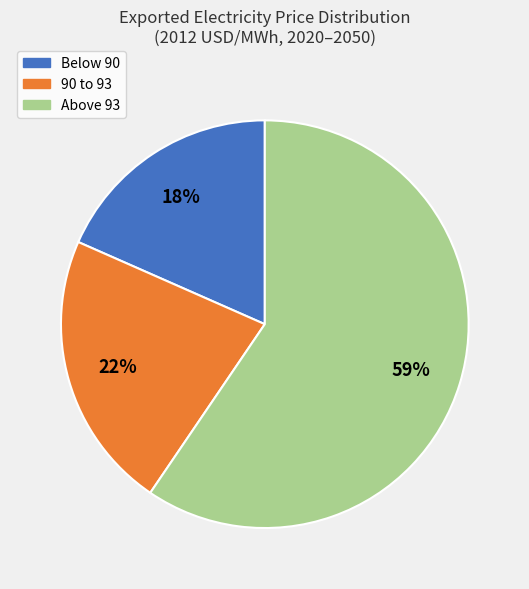

Approximately how many times larger is the value at Below 90 compared to 90 to 93?

0.8